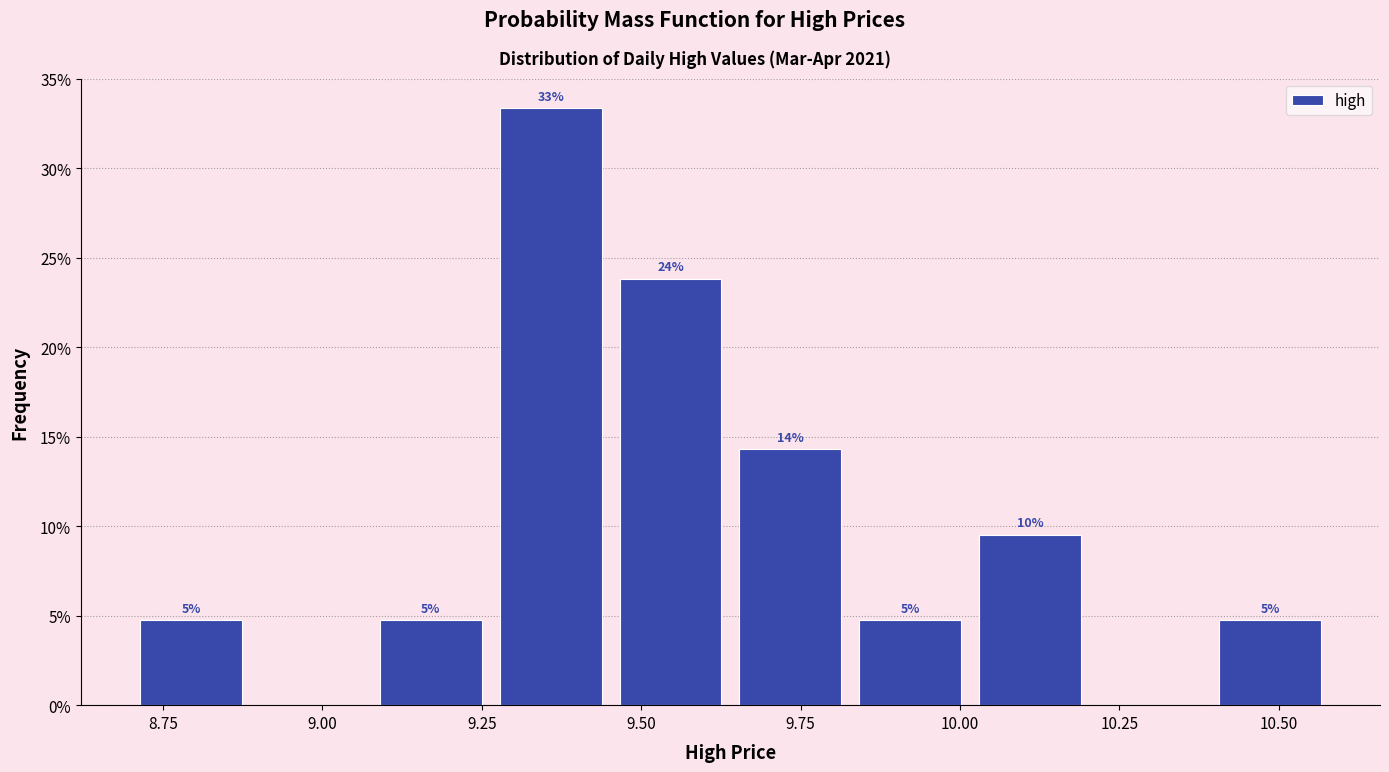

Around what value on the x-axis is the tallest bar? Give the approximate position of its centre, as read against the axis.

9.35